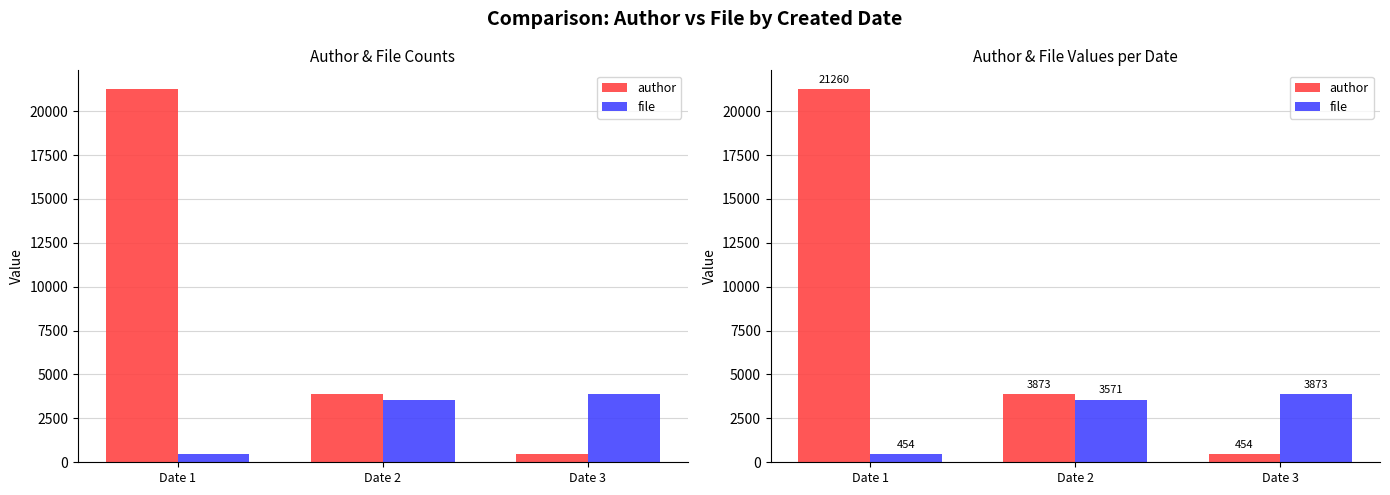

At Date 2, list the series in order from largest to smallest.

author, file